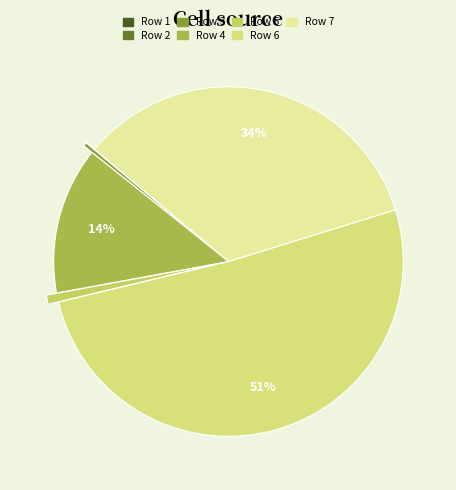

Between Row 6 and Row 4, which is larger?

Row 6